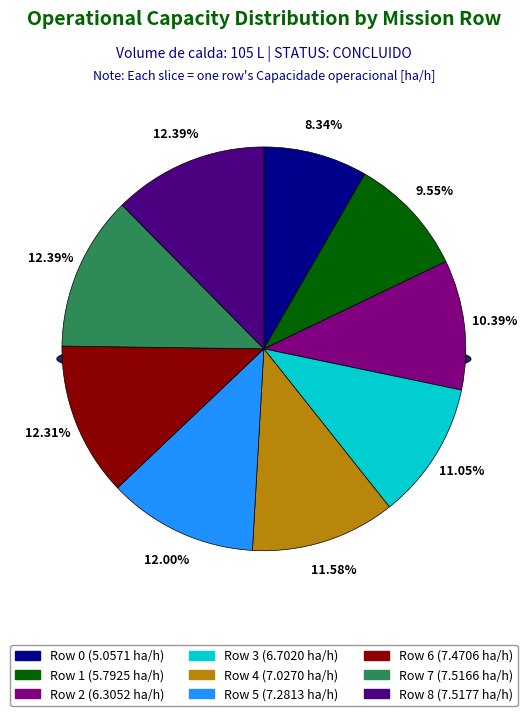

Which category has the smallest portion of the pie?

Row 0